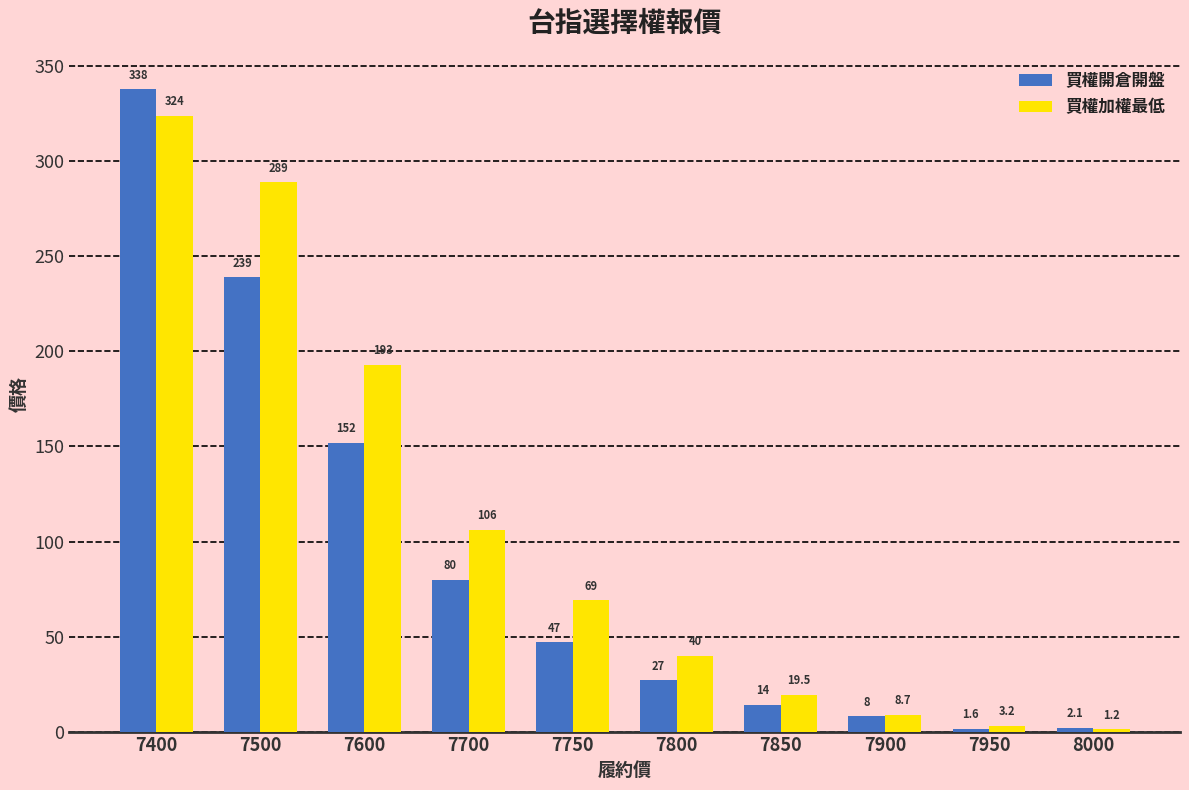

What is the difference between the second highest and second lowest values in the 買權加權最低 series?

285.8